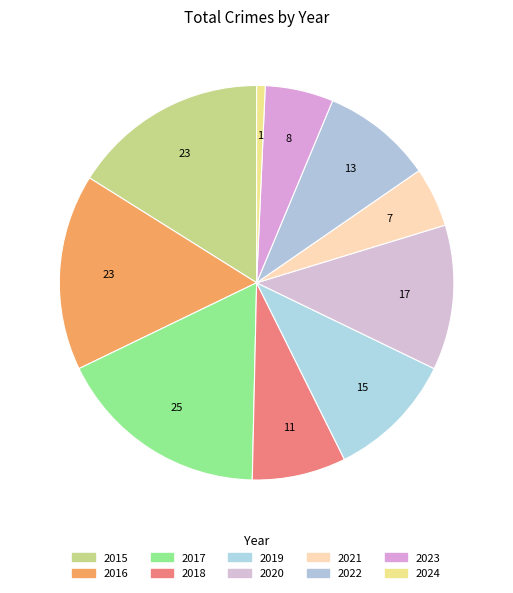

What is the change in value from 2015 to 2020?

-6